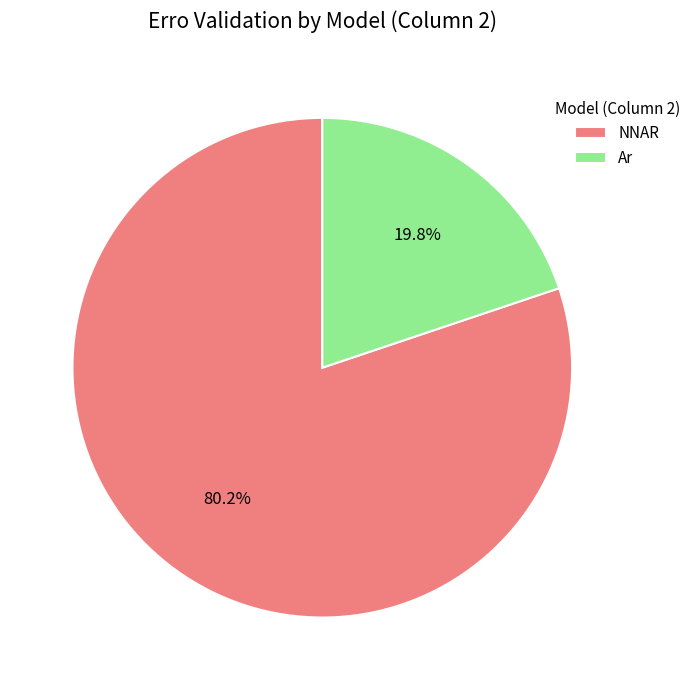

Is NNAR the majority of the pie?

Yes